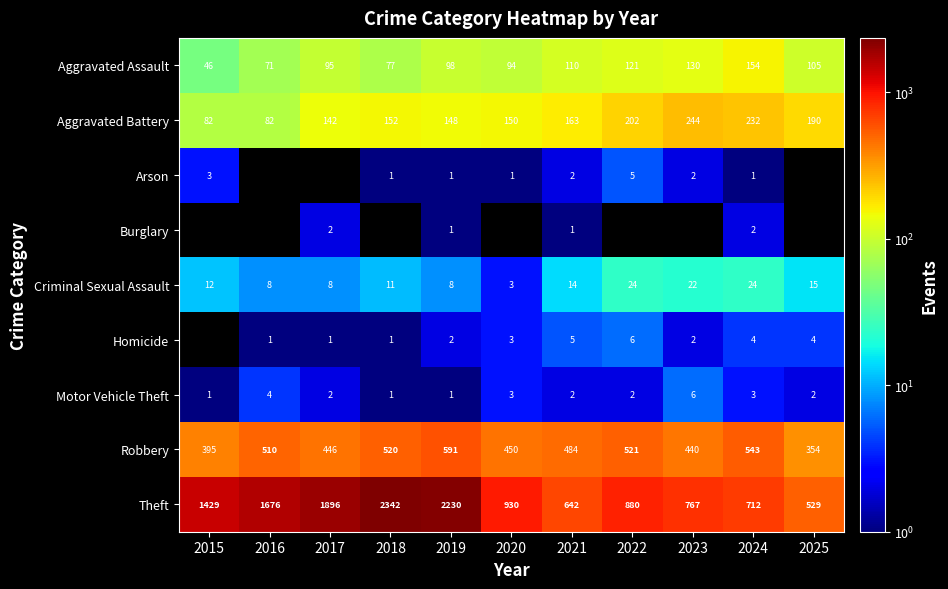

The Aggravated Assault series shows 194 at 2022. True or false?

False